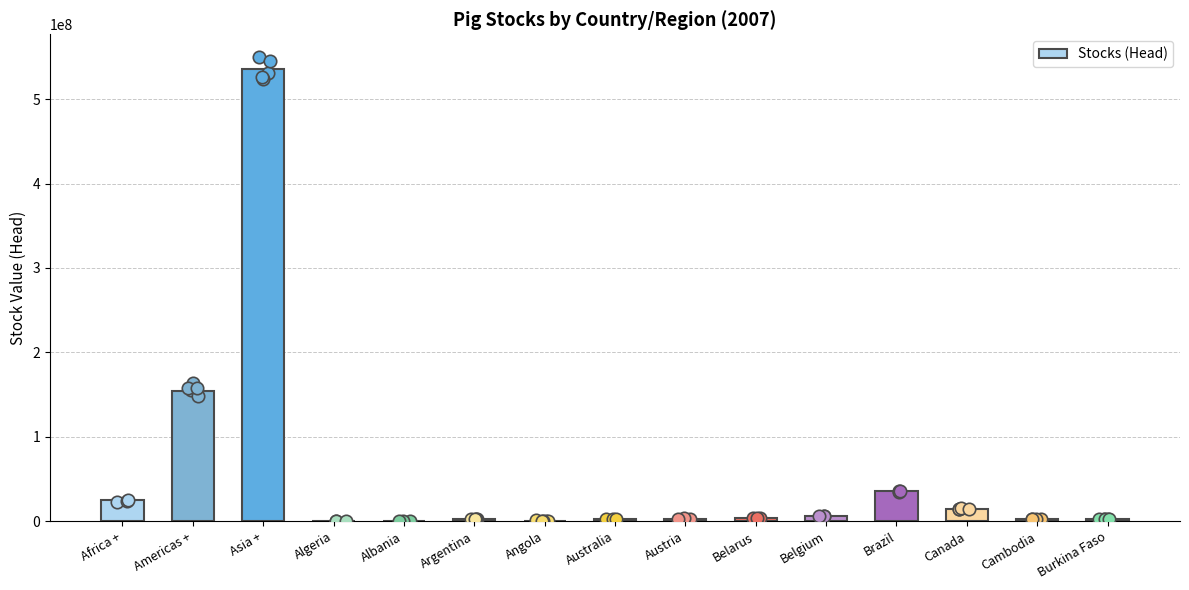

What is the change in value from Albania to Austria?

+2992438